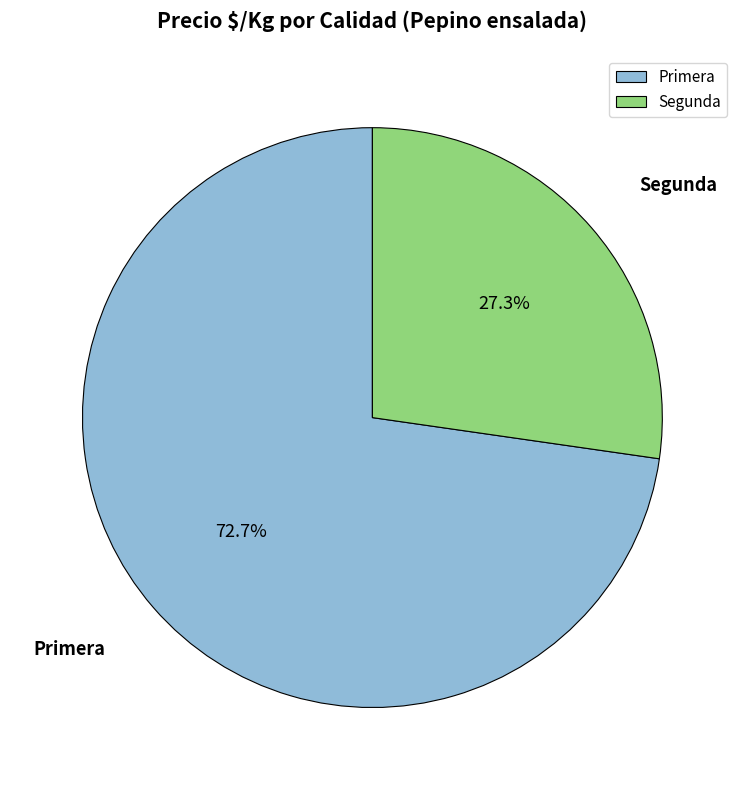

How many slices are in this pie chart?

2